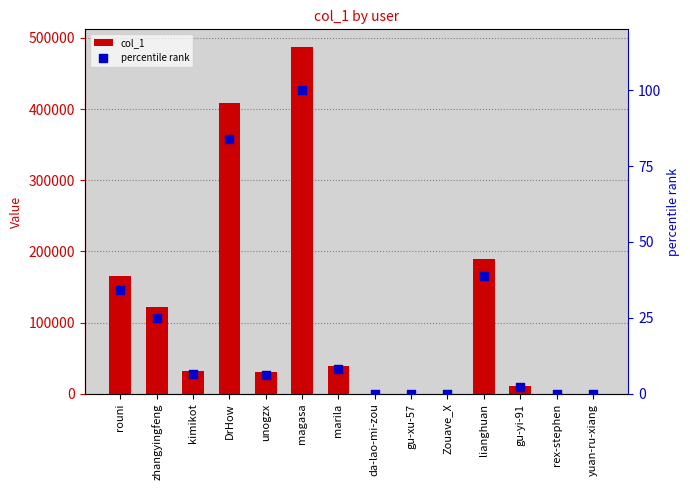

At how many categories does at least one series exceed 165221?

4